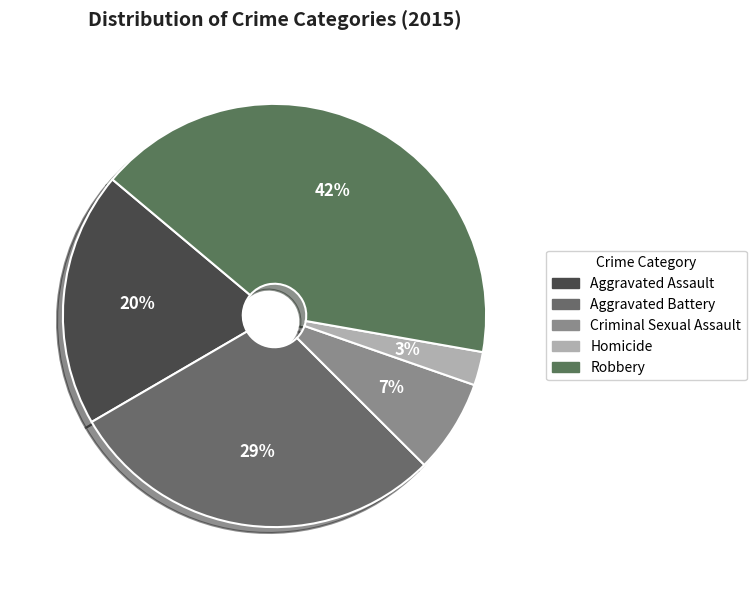

Count the number of slices in the pie.

5